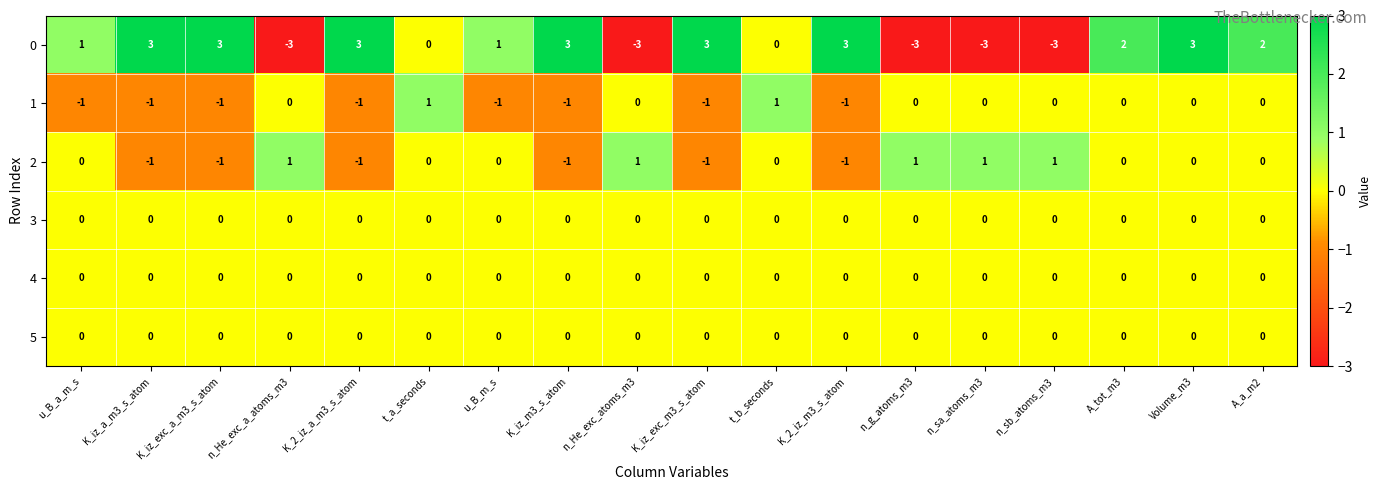

Count the 2 values in the range -1 to 1.

18